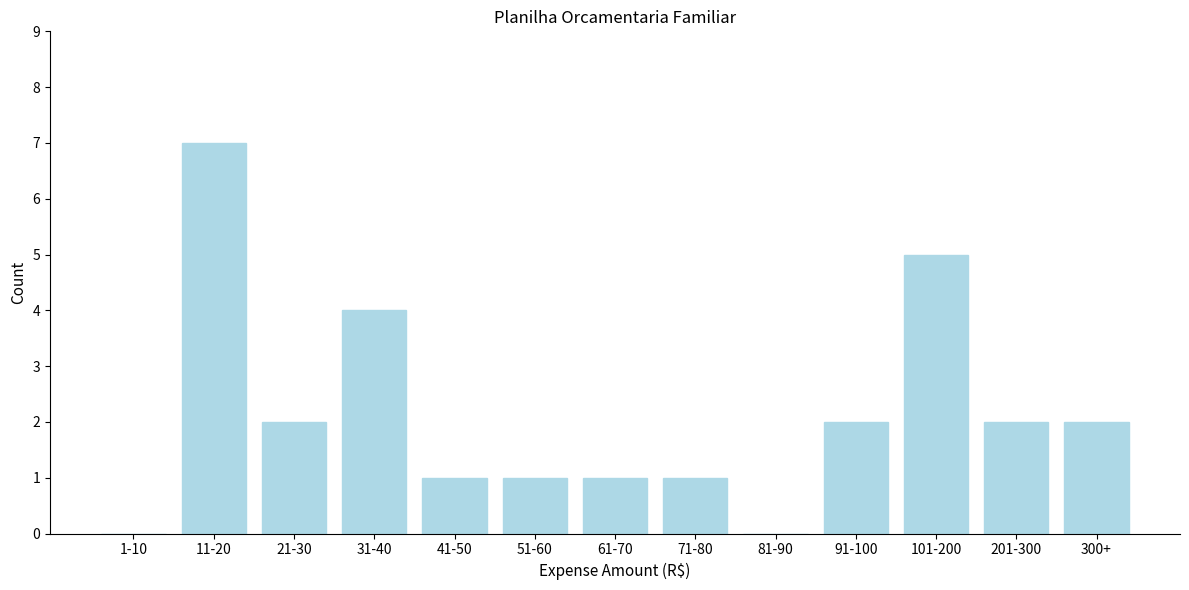

Reading right to left, extract all data points from this chart.

300+=2	201-300=2	101-200=5	91-100=2	81-90=0	71-80=1	61-70=1	51-60=1	41-50=1	31-40=4	21-30=2	11-20=7	1-10=0